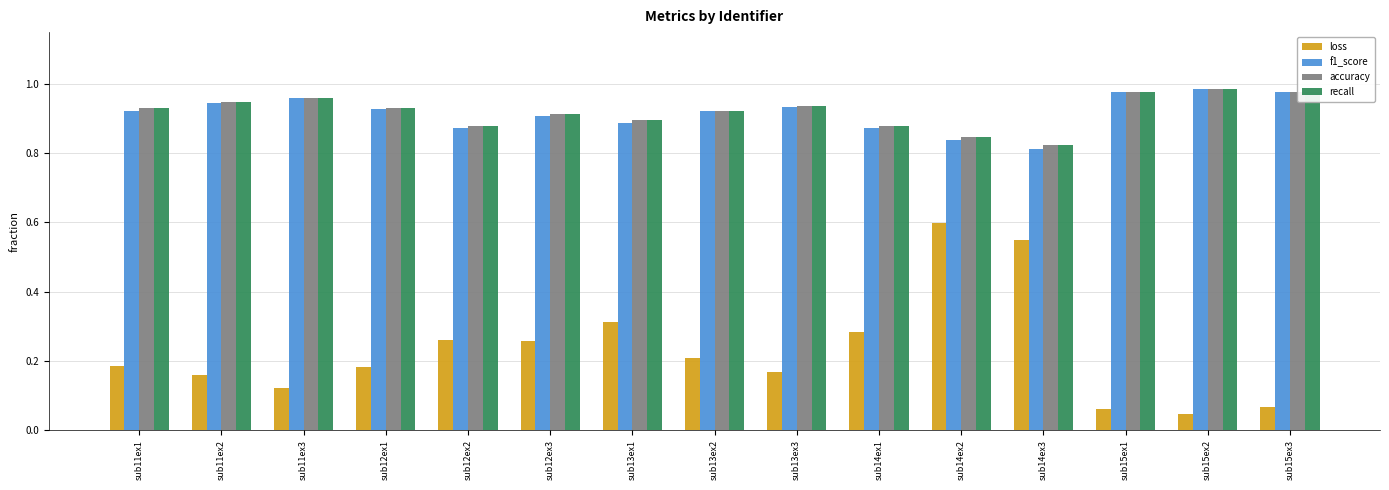

What is the sum of all recall values?

13.8